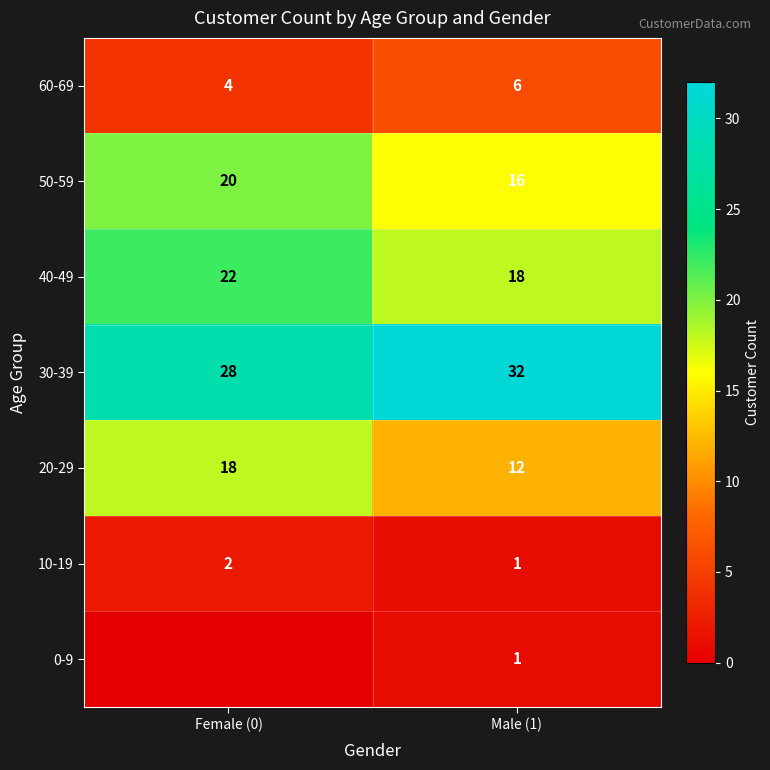

How many series are shown in this chart?

7